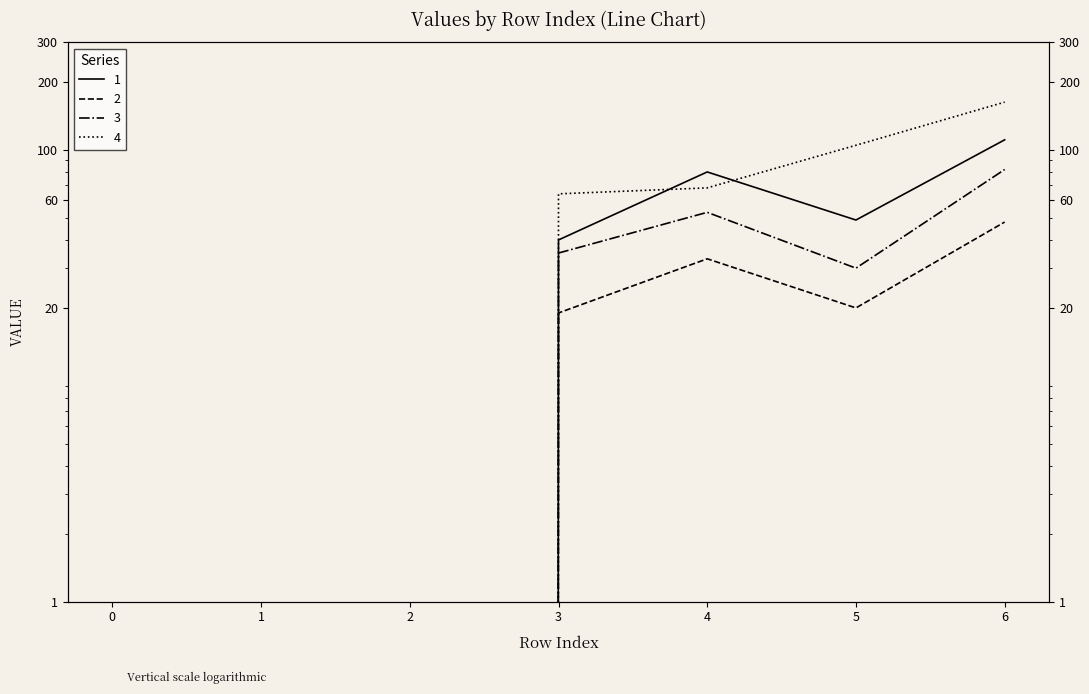

How many lines are shown in the chart?

4